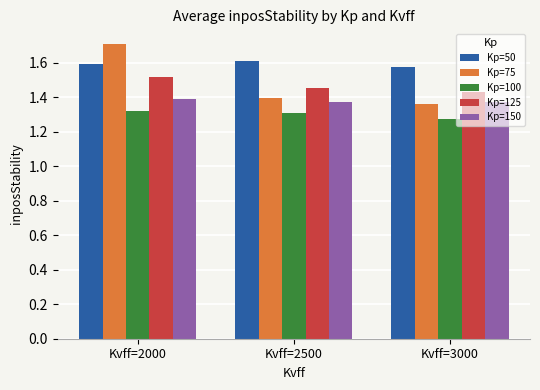

Which series has the largest total across all categories?

Kp=50